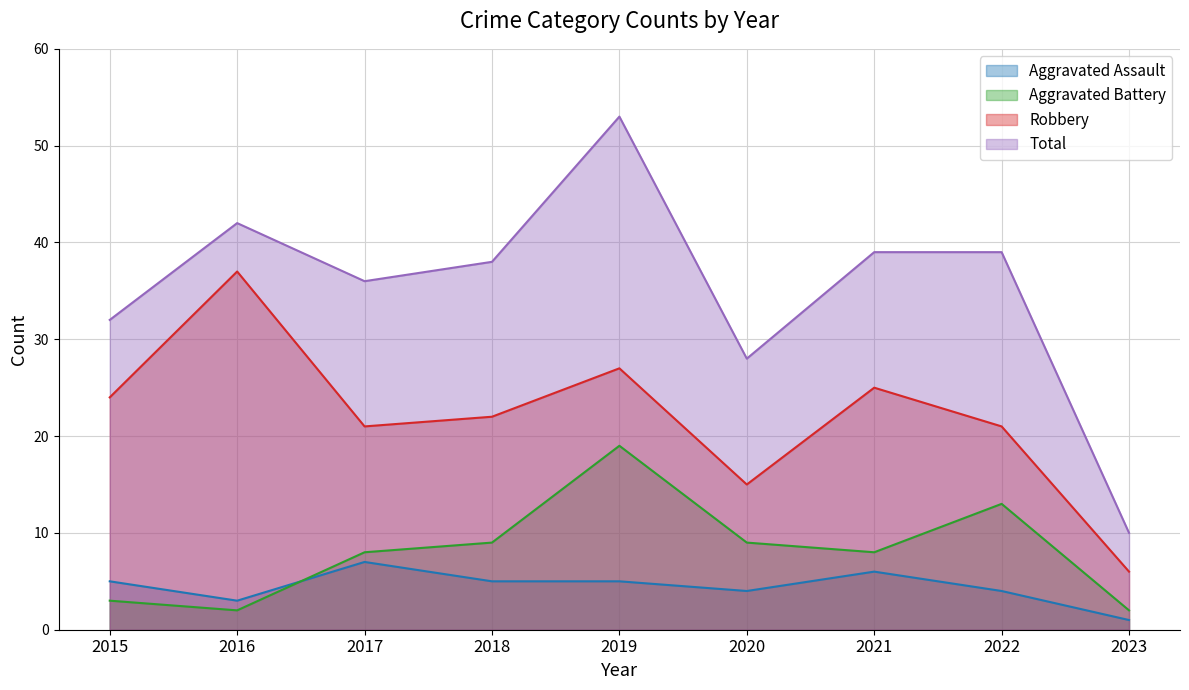

What is the greatest value displayed?

53